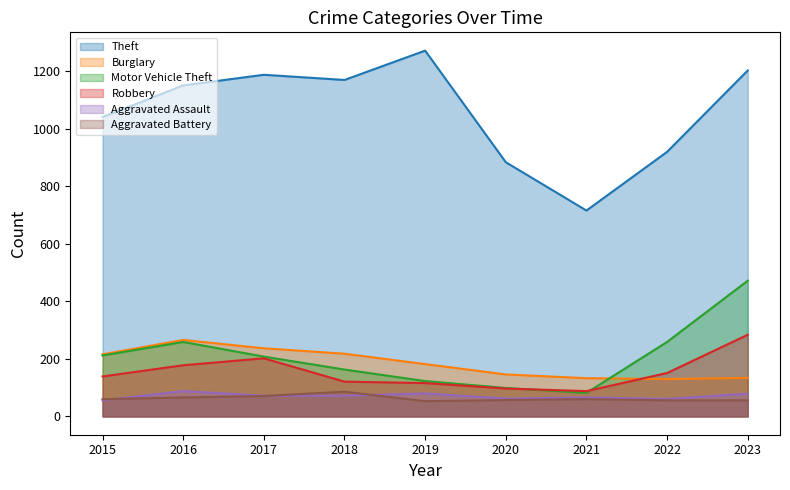

What is the highest value of the Aggravated Assault series?

88